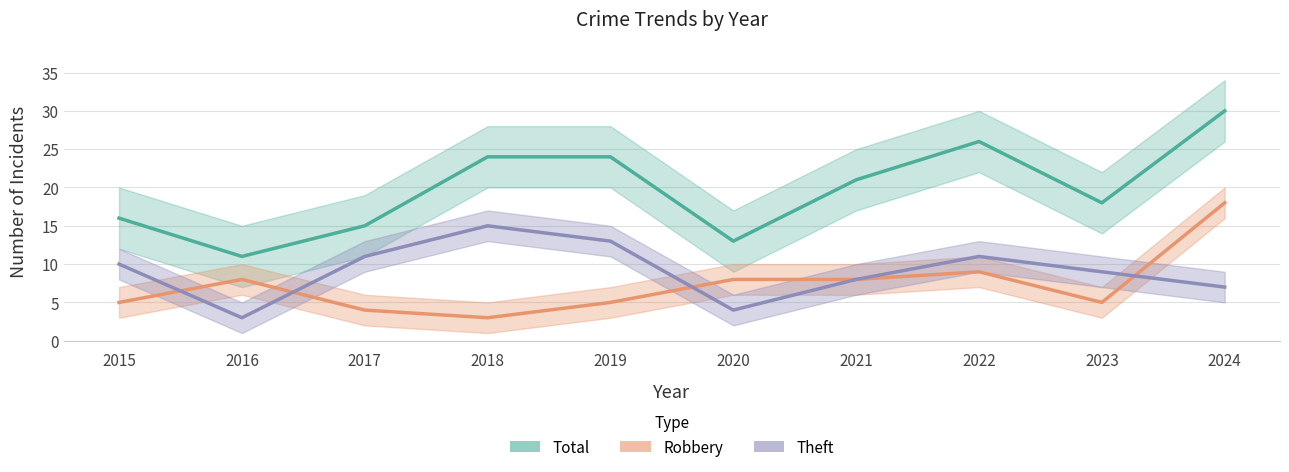

Is the value of Total at 2022 greater than the value of Robbery at 2017?

Yes